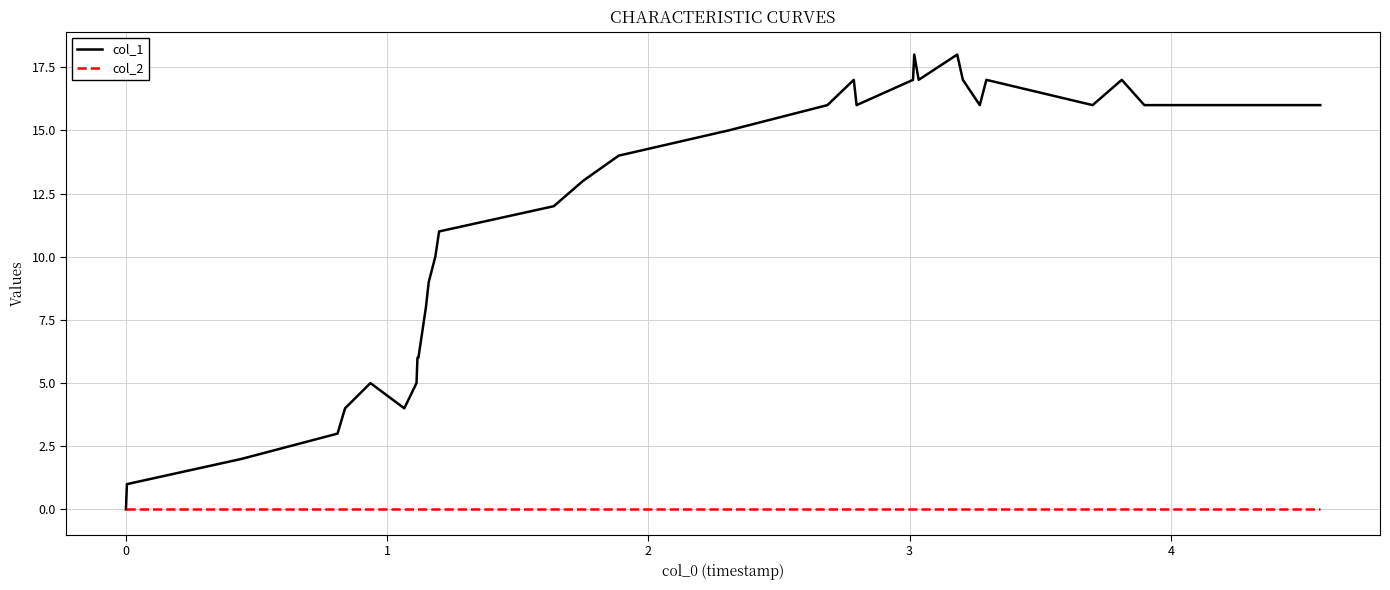

What is the difference between the maximum and minimum values in the col_1 series?

18